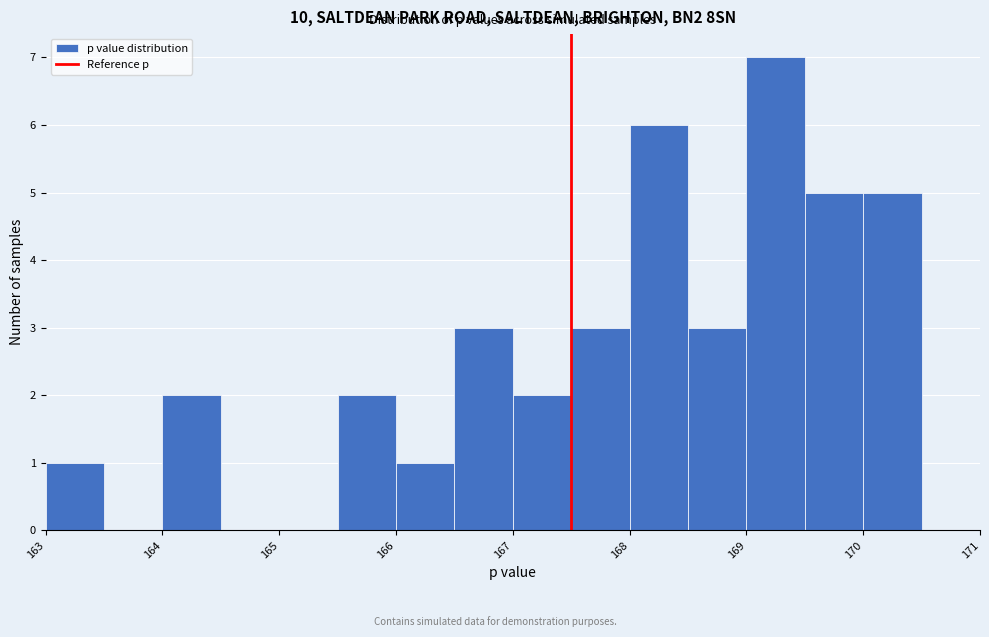

Reading left to right, transcribe this chart: for each bar, give the range it covers on the x-axis and its height. The values are not printed on the chart, so give them approximately, as read against the axis.

163.0 to 163.5: 1
163.5 to 164.0: 0
164.0 to 164.5: 2
164.5 to 165.0: 0
165.0 to 165.5: 0
165.5 to 166.0: 2
166.0 to 166.5: 1
166.5 to 167.0: 3
167.0 to 167.5: 2
167.5 to 168.0: 3
168.0 to 168.5: 6
168.5 to 169.0: 3
169.0 to 169.5: 7
169.5 to 170.0: 5
170.0 to 170.5: 5
170.5 to 171.0: 0